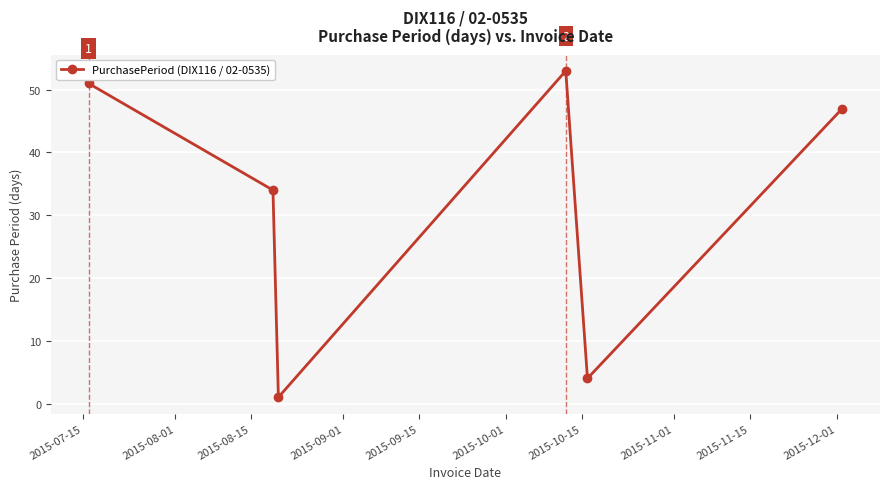

How many categories are shown in the chart?

6